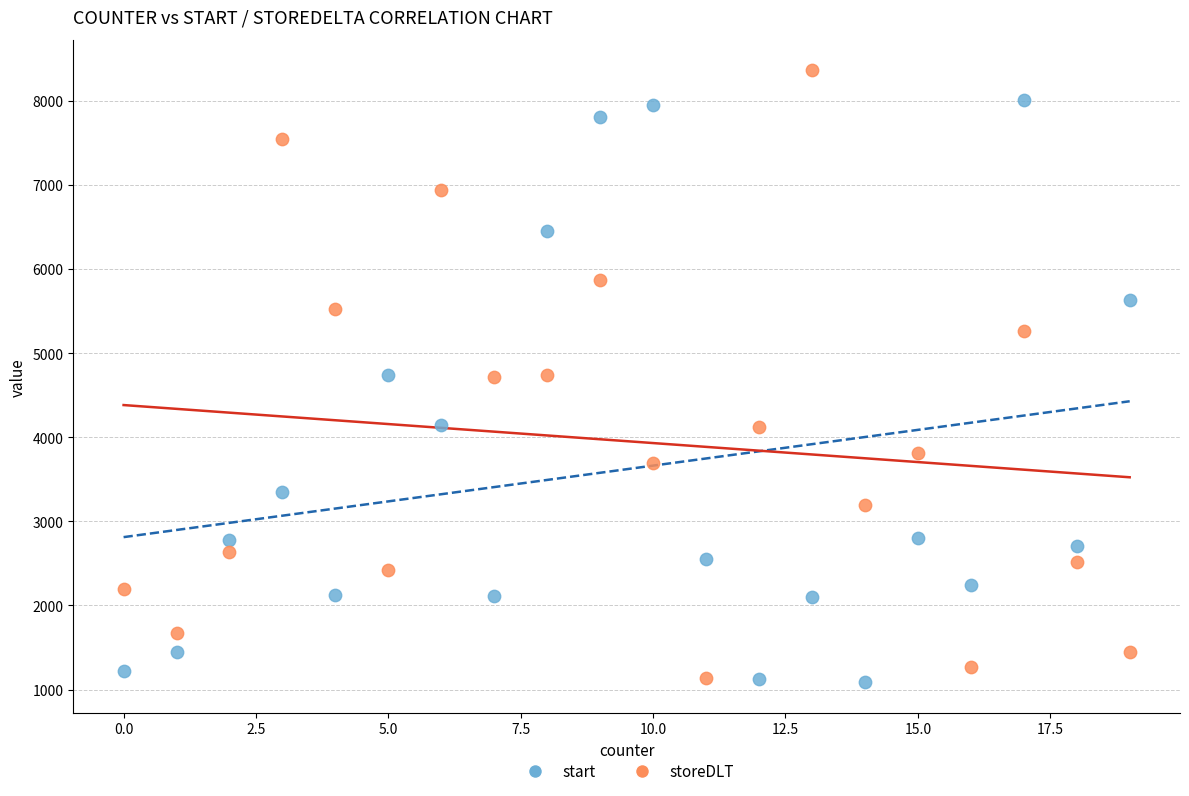

Which series reaches the maximum Y coordinate?

storeDLT